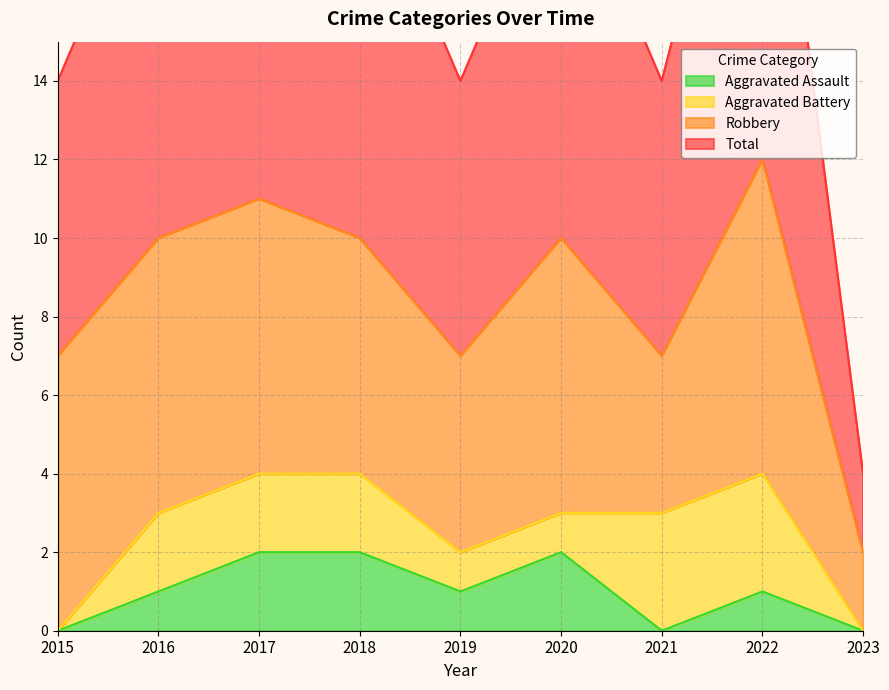

What is the spread (max minus min) of values at 2022?

11